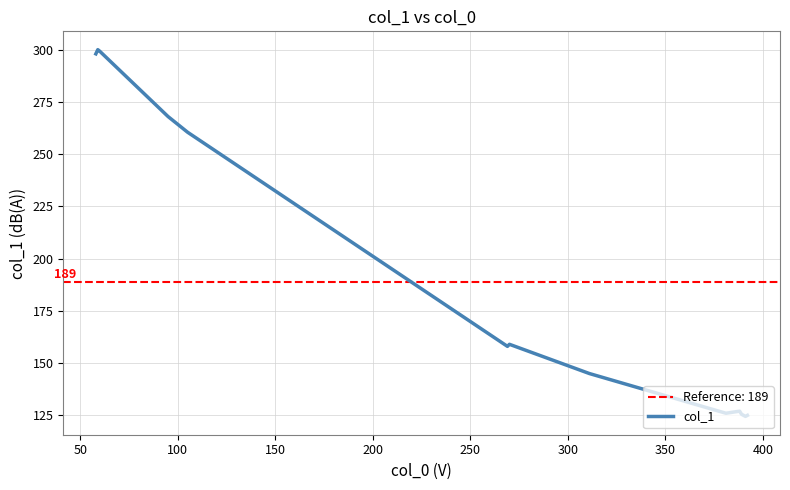

Does the chart have visible grid lines?

Yes